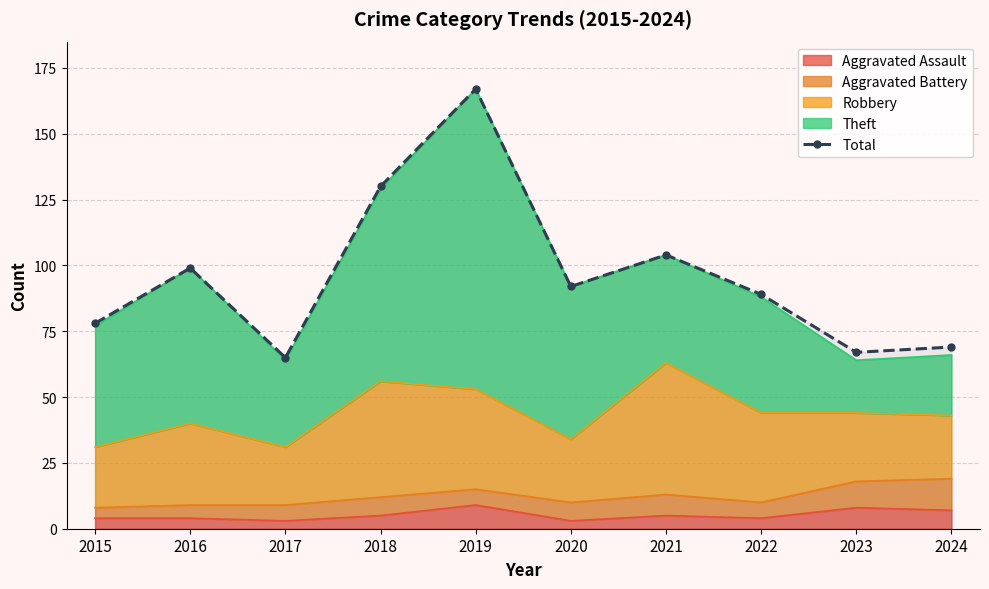

Reading left to right, what are all the values shown in this chart?

2015=78	2016=99	2017=65	2018=130	2019=167	2020=92	2021=104	2022=89	2023=67	2024=69